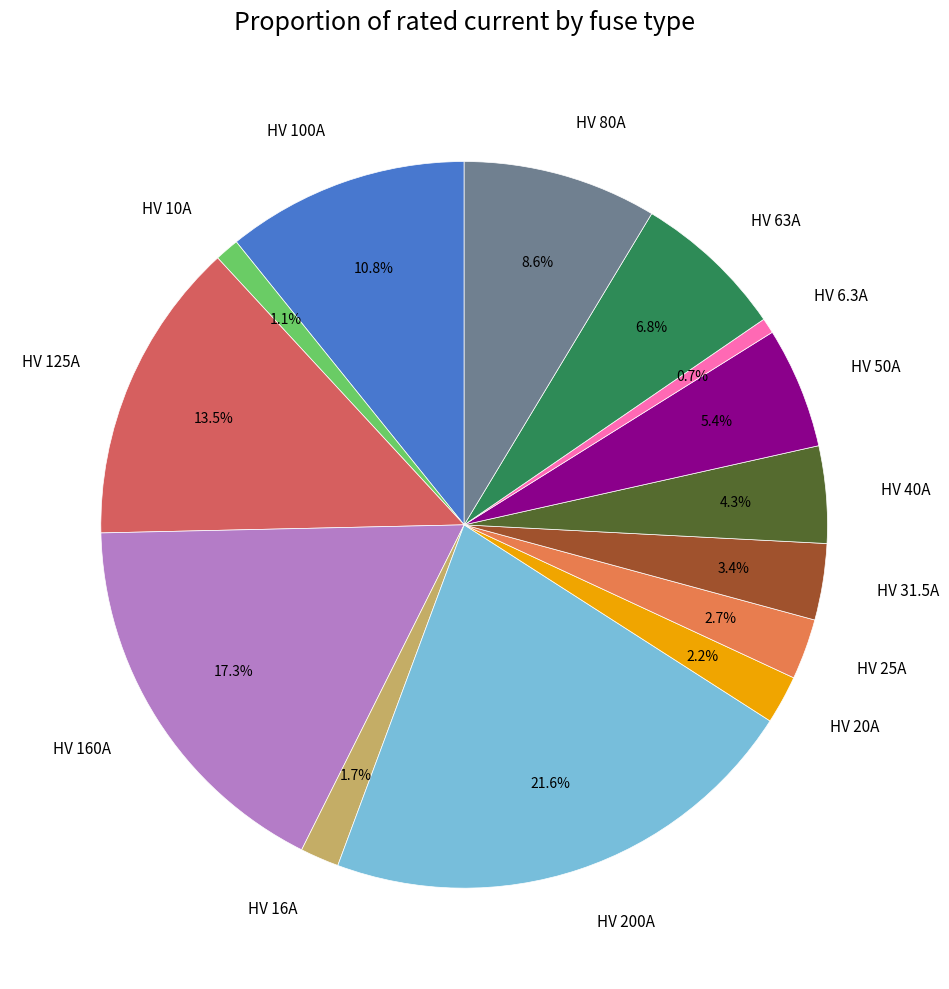

Between HV 80A and HV 63A, which is larger?

HV 80A